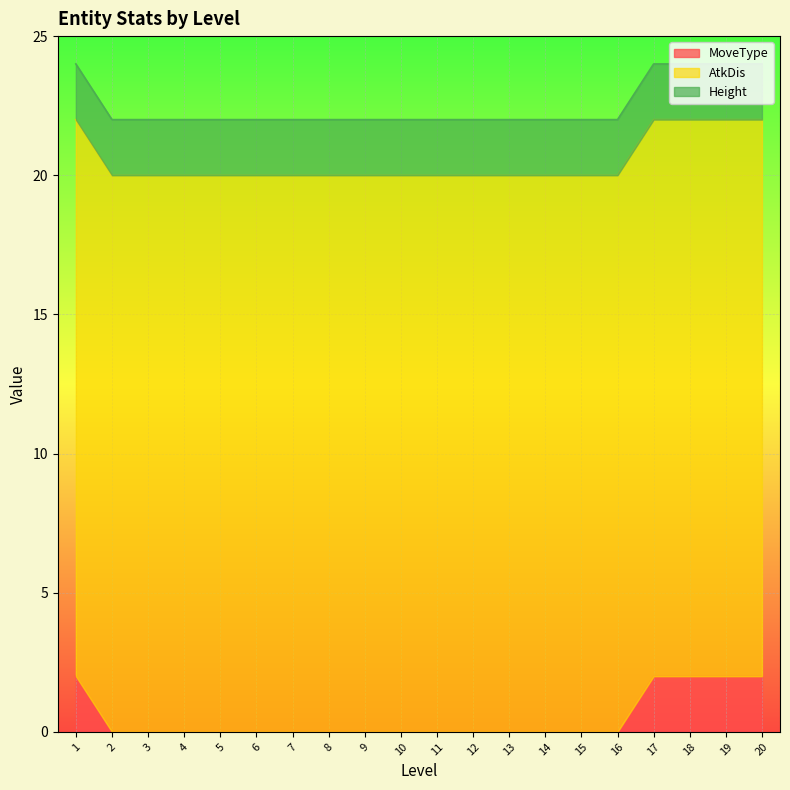

What is the total value across all series at 19?

24